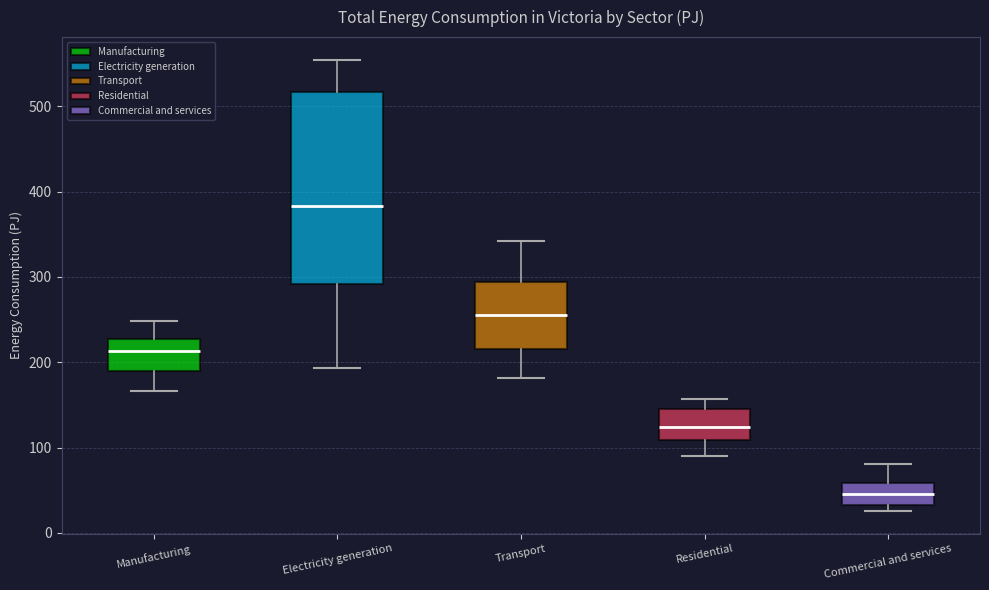

Reading left to right, transcribe this box plot: for each box, give where its median line is, the range the box spans, and where its two whiskers end, as read against the y-axis. The values are not printed on the chart, so give them approximately, as read against the axis.

Manufacturing: median 210, box 190 to 230, whiskers 170 to 250
Electricity generation: median 380, box 290 to 520, whiskers 190 to 550
Transport: median 260, box 220 to 290, whiskers 180 to 340
Residential: median 120, box 110 to 150, whiskers 90 to 160
Commercial and services: median 50, box 30 to 60, whiskers 30 (just below the box's lower edge) to 80